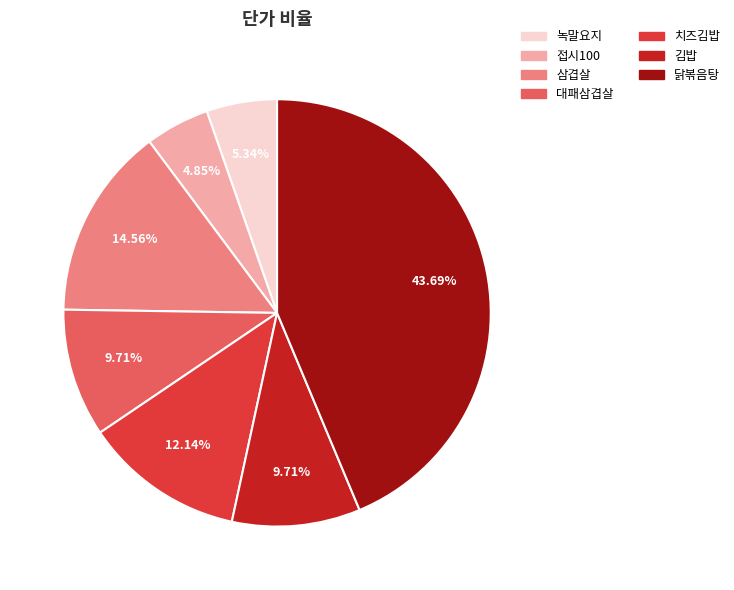

Count the number of slices in the pie.

7